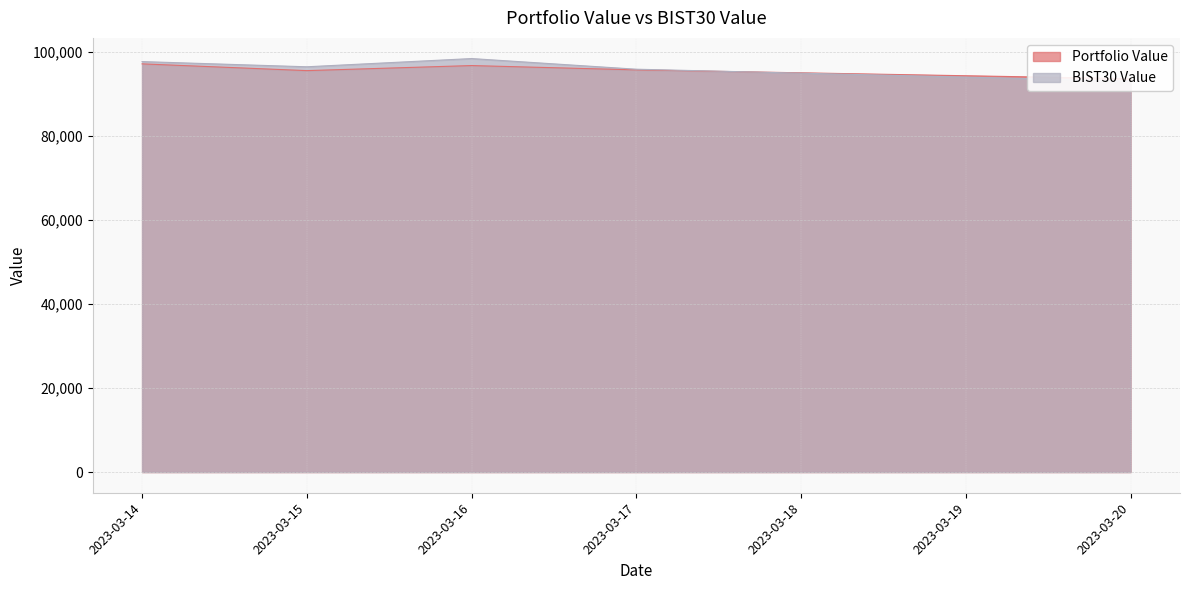

How many values in the Portfolio Value series are below 95690?

2